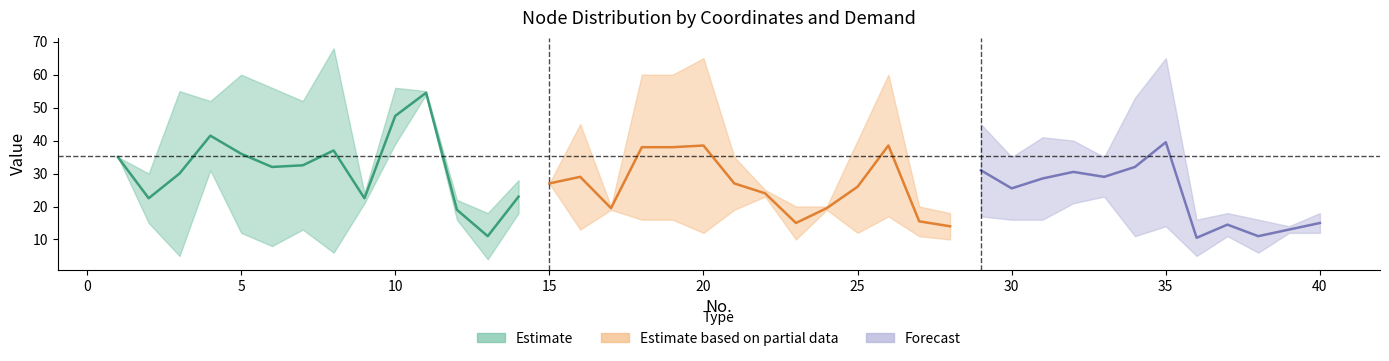

Read the s value at 27.

11